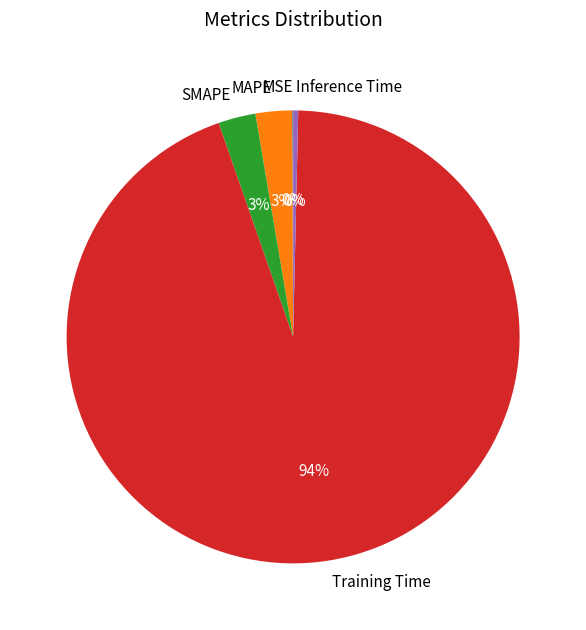

Which slice is the largest?

Training Time